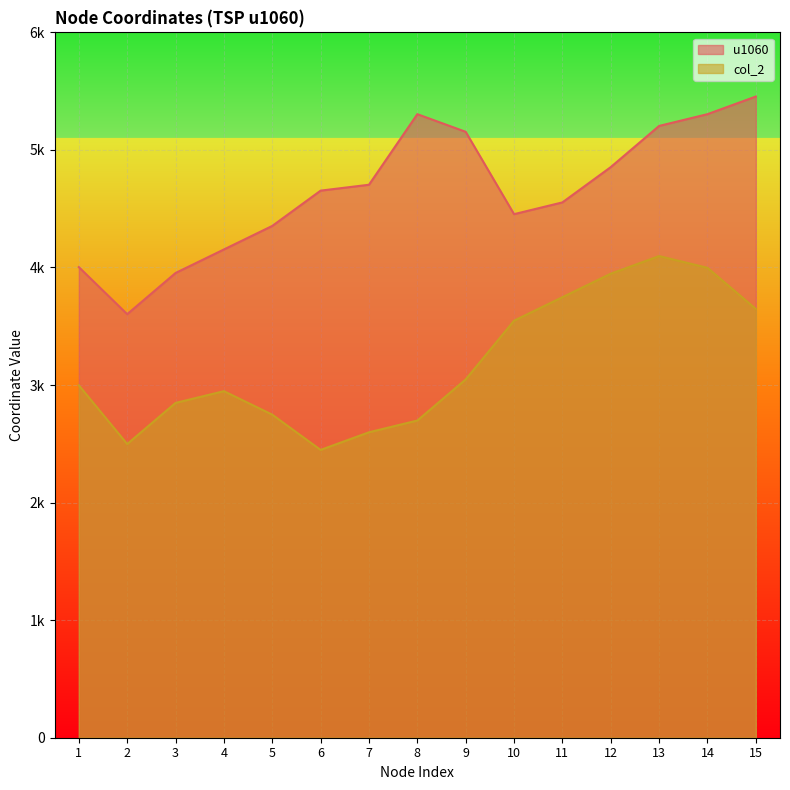

True or false: u1060 has a value of 6790.2 at 6.

False